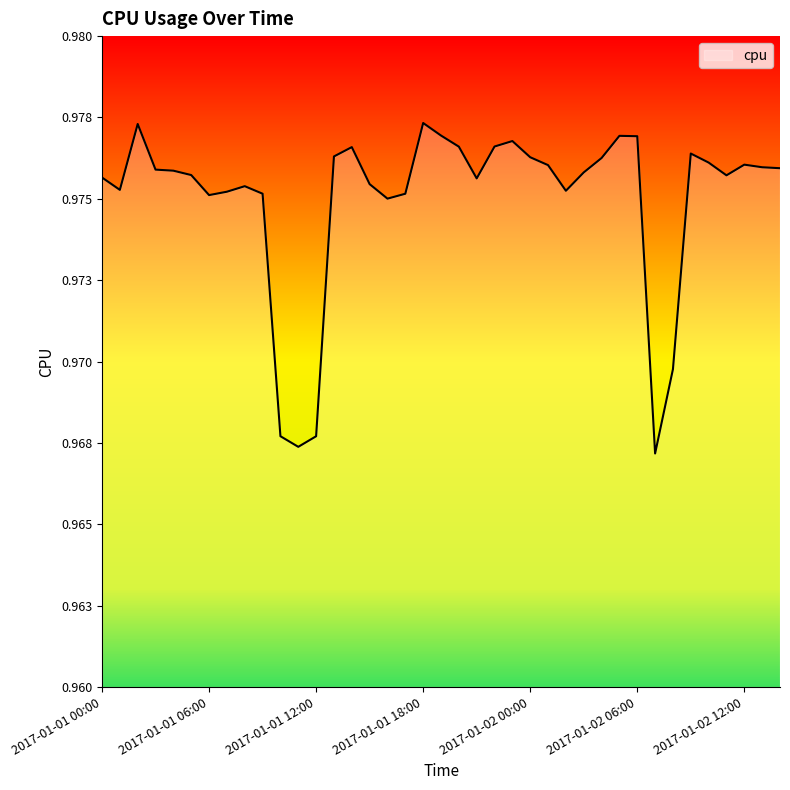

Reading left to right, list all the values displayed in this chart.

2017-01-01 00:00=1.0	2017-01-01 01:00=1.0	2017-01-01 02:00=1.0	2017-01-01 03:00=1.0	2017-01-01 04:00=1.0	2017-01-01 05:00=1.0	2017-01-01 06:00=1.0	2017-01-01 07:00=1.0	2017-01-01 08:00=1.0	2017-01-01 09:00=1.0	2017-01-01 10:00=1.0	2017-01-01 11:00=1.0	2017-01-01 12:00=1.0	2017-01-01 13:00=1.0	2017-01-01 14:00=1.0	2017-01-01 15:00=1.0	2017-01-01 16:00=1.0	2017-01-01 17:00=1.0	2017-01-01 18:00=1.0	2017-01-01 19:00=1.0	2017-01-01 20:00=1.0	2017-01-01 21:00=1.0	2017-01-01 22:00=1.0	2017-01-01 23:00=1.0	2017-01-02 00:00=1.0	2017-01-02 01:00=1.0	2017-01-02 02:00=1.0	2017-01-02 03:00=1.0	2017-01-02 04:00=1.0	2017-01-02 05:00=1.0	2017-01-02 06:00=1.0	2017-01-02 07:00=1.0	2017-01-02 08:00=1.0	2017-01-02 09:00=1.0	2017-01-02 10:00=1.0	2017-01-02 11:00=1.0	2017-01-02 12:00=1.0	2017-01-02 13:00=1.0	2017-01-02 14:00=1.0